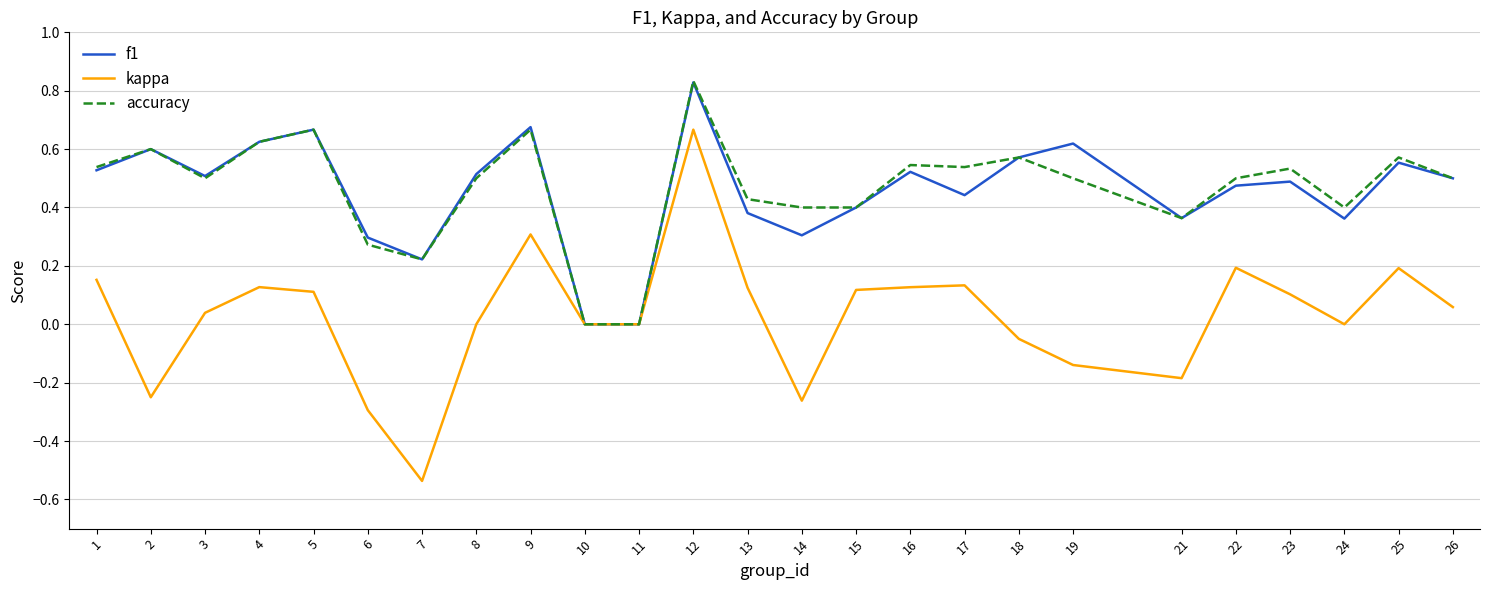

Does the chart display data point markers on the line(s)?

No